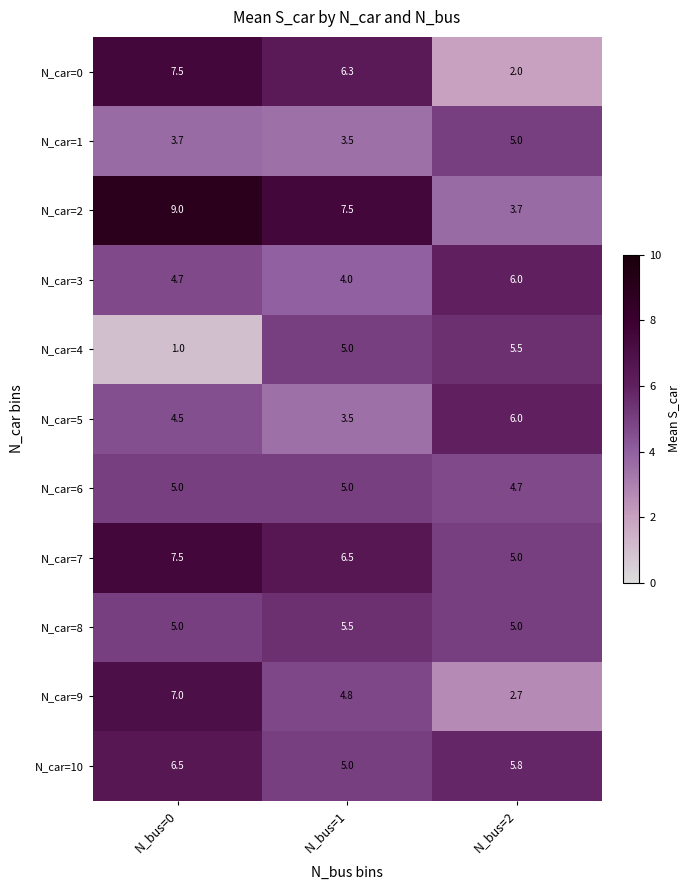

What is the approximate value of N_car=10 at N_bus=2?

5.8